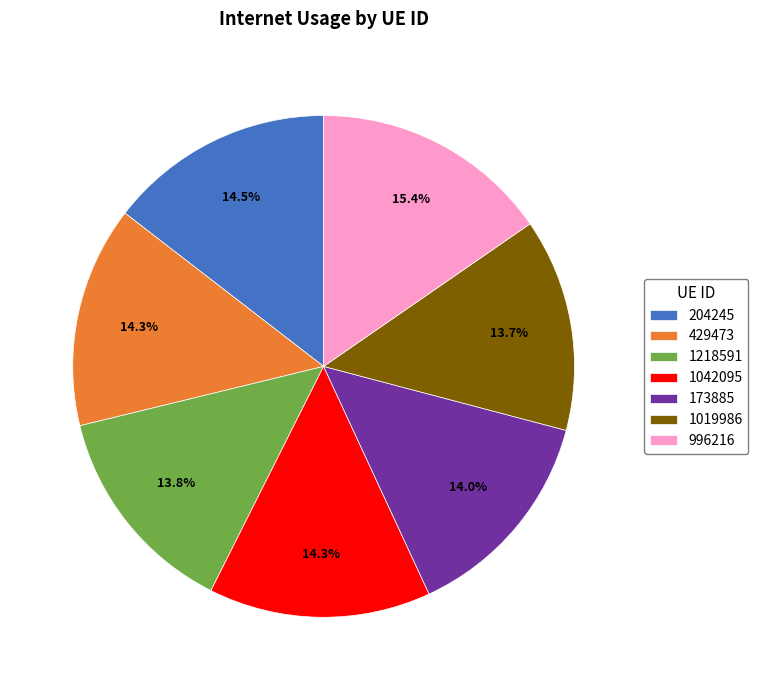

To the nearest percent, what is the combined percentage of 204245 and 429473?

29%